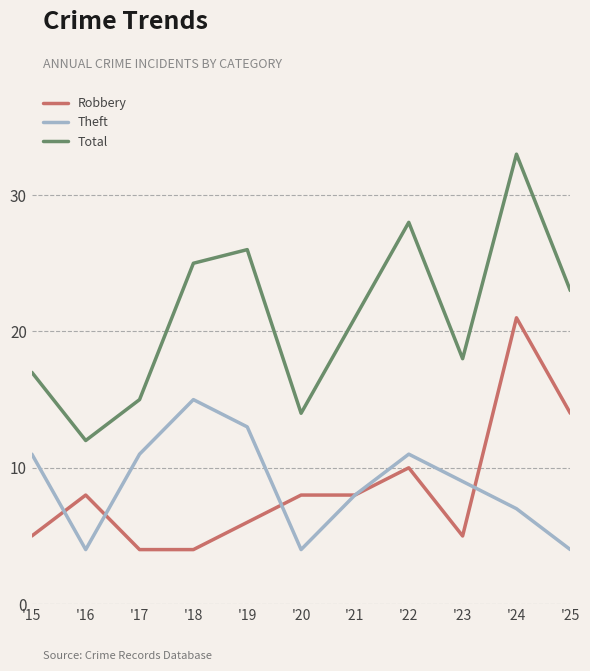

How many distinct data groups are displayed?

3